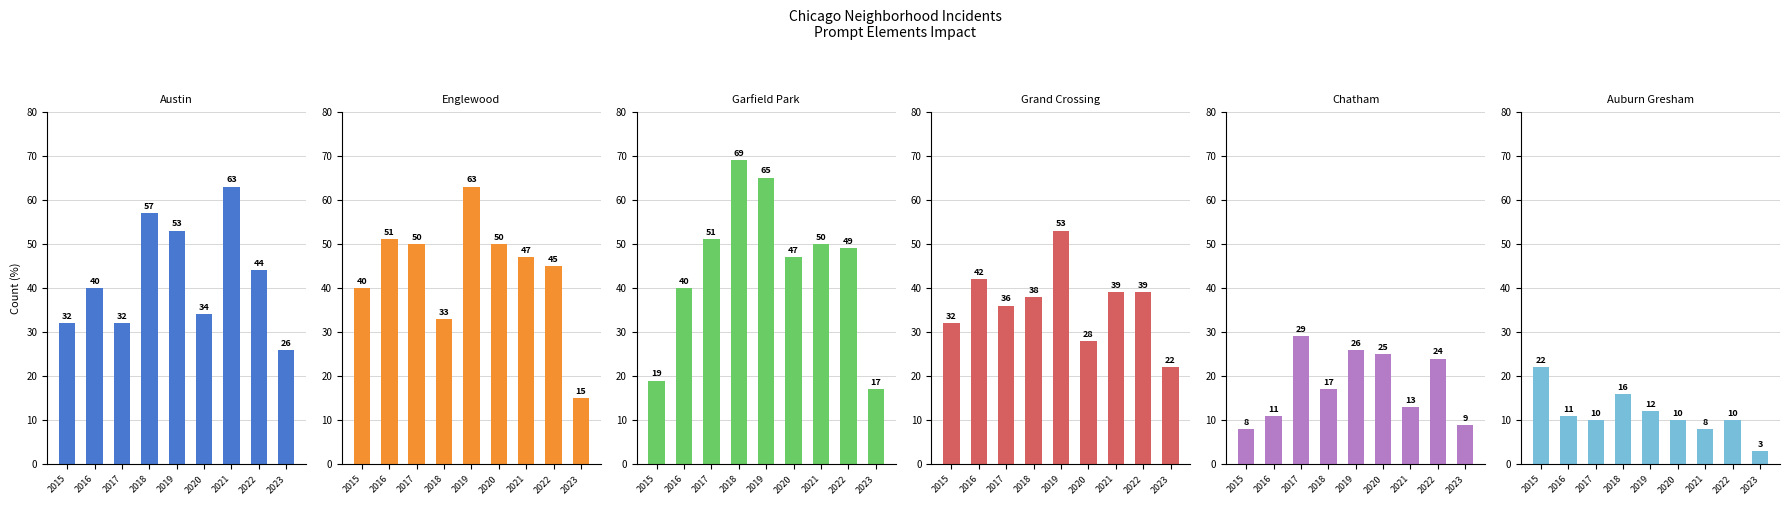

List the labels in order of Chatham value, smallest first.

2015, 2023, 2016, 2021, 2018, 2022, 2020, 2019, 2017